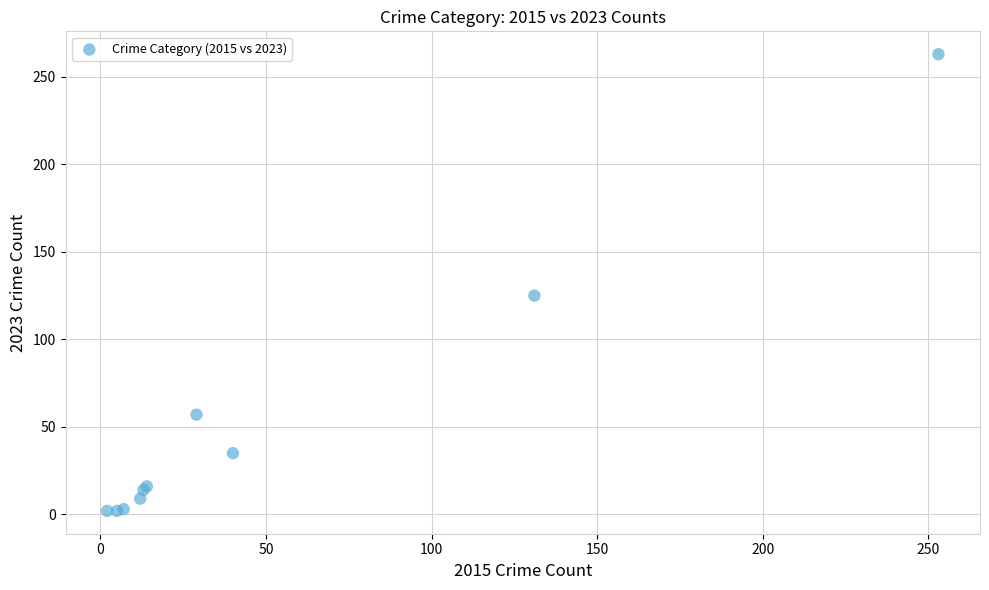

What Y value in the scatter plot is closest to 132?

125